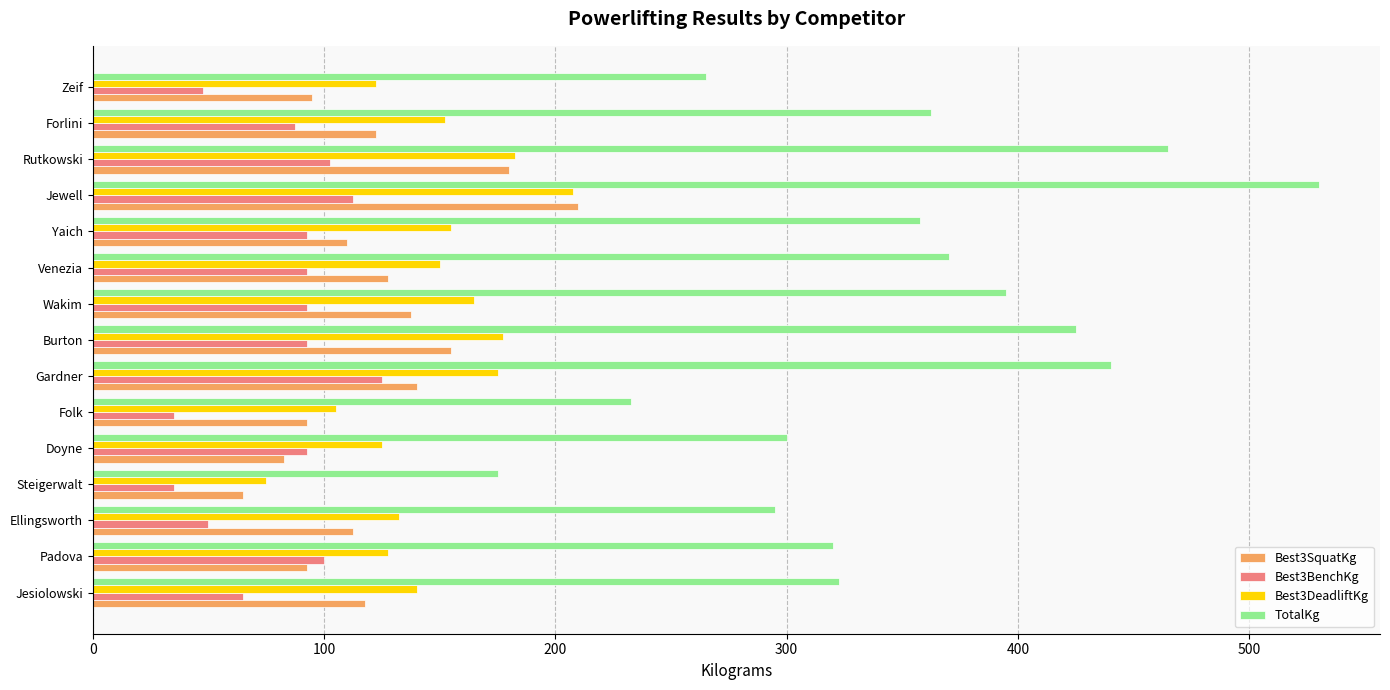

True or false: Best3BenchKg has a value of 92.5 at Venezia.

True